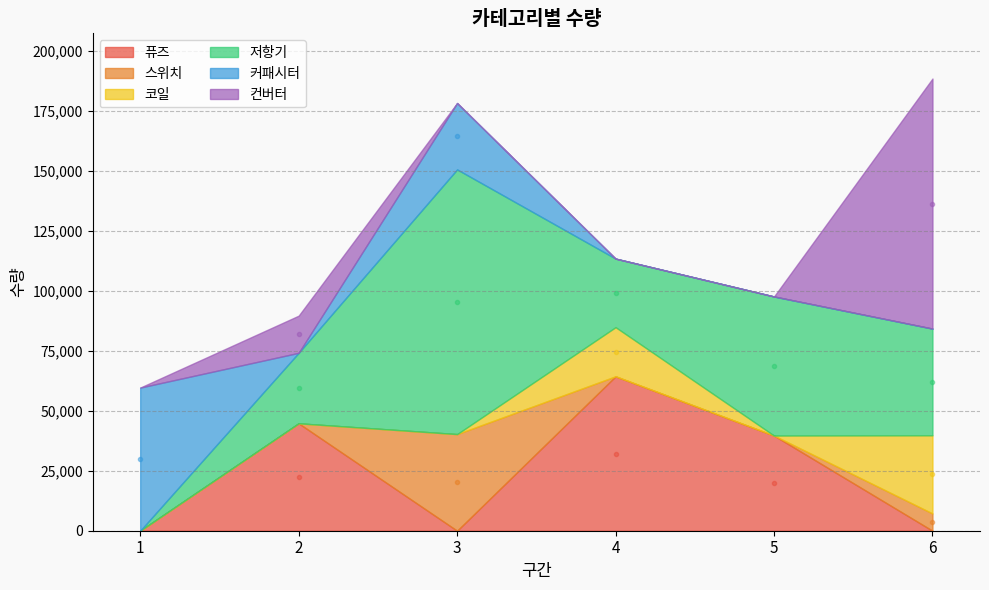

How many values in the 저항기 series exceed 44500?

2